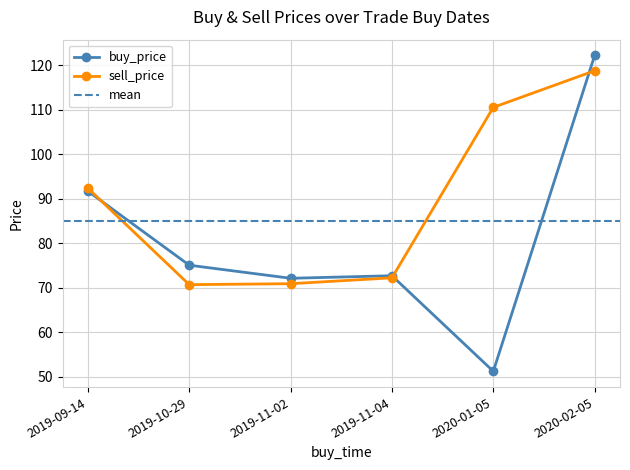

What is the sum of the buy_price values at 2019-10-29 and 2019-11-02?

147.1